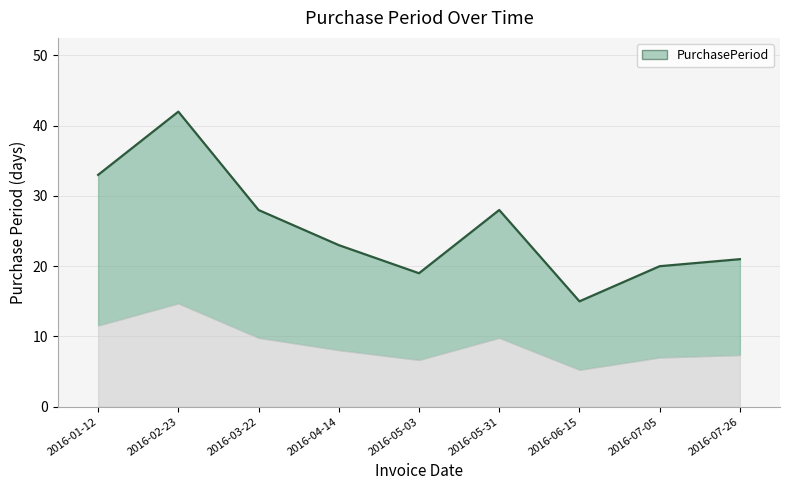

The chart shows a value of 23 at 2016-06-15. True or false?

False